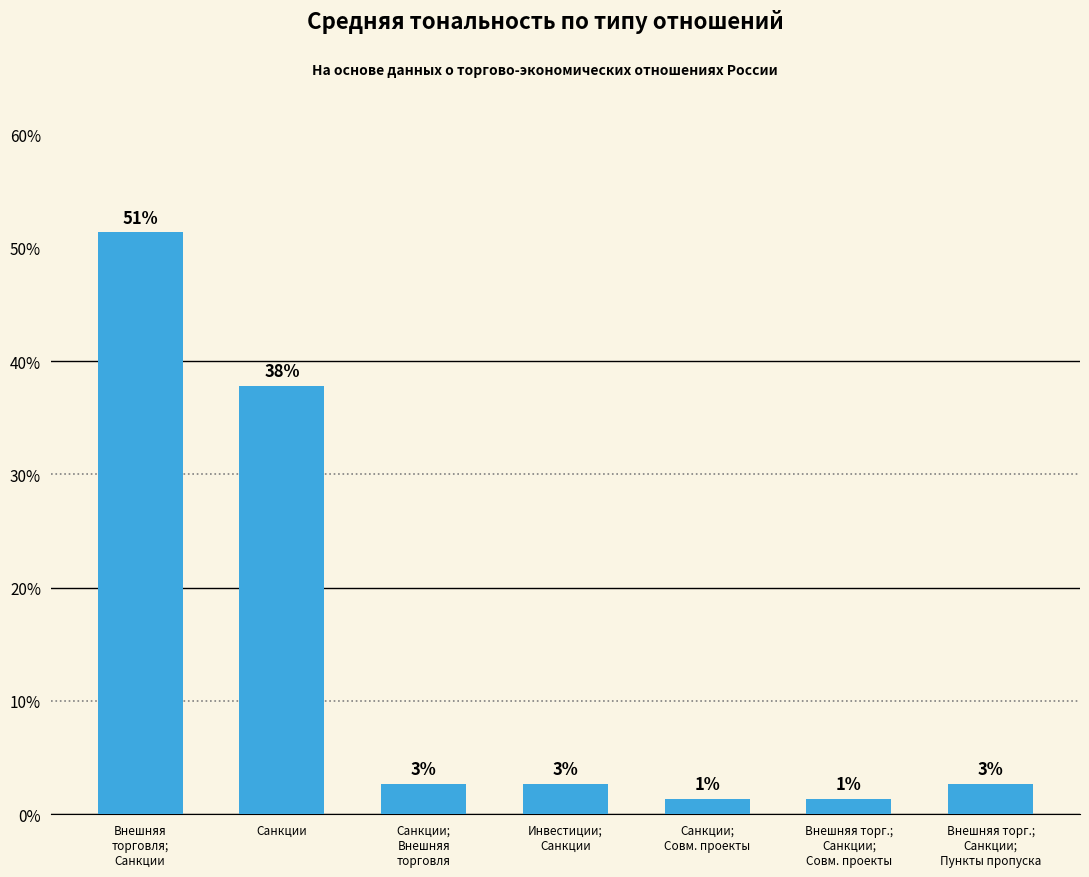

What is the approximate value at Инвестиции;
Санкции?

2.7